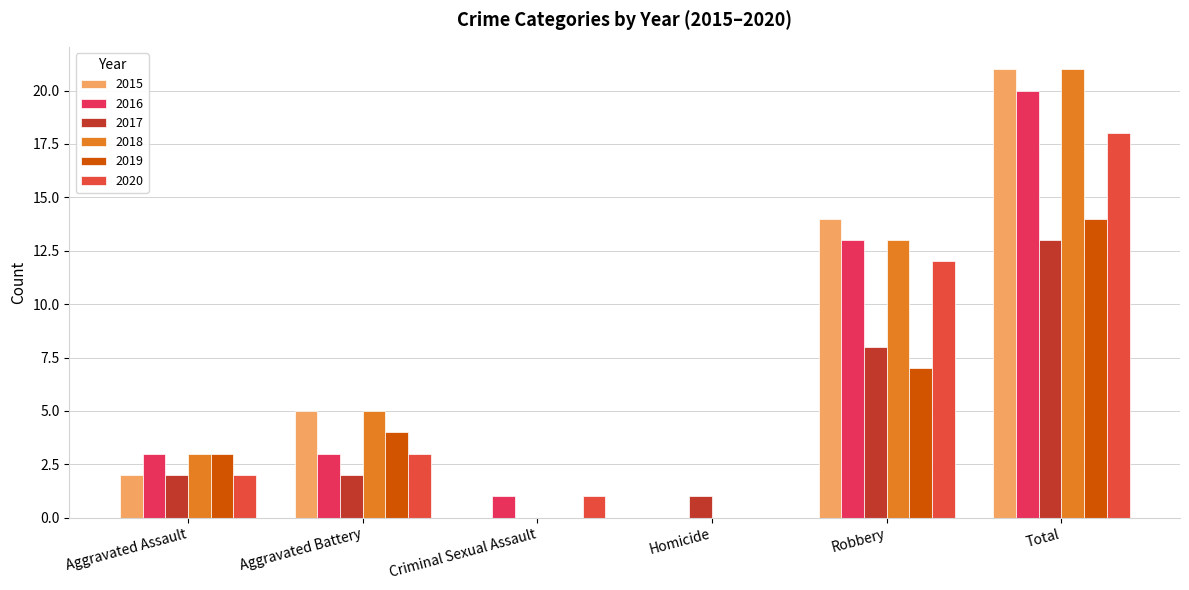

Which series changed the most between Homicide and Robbery?

2015